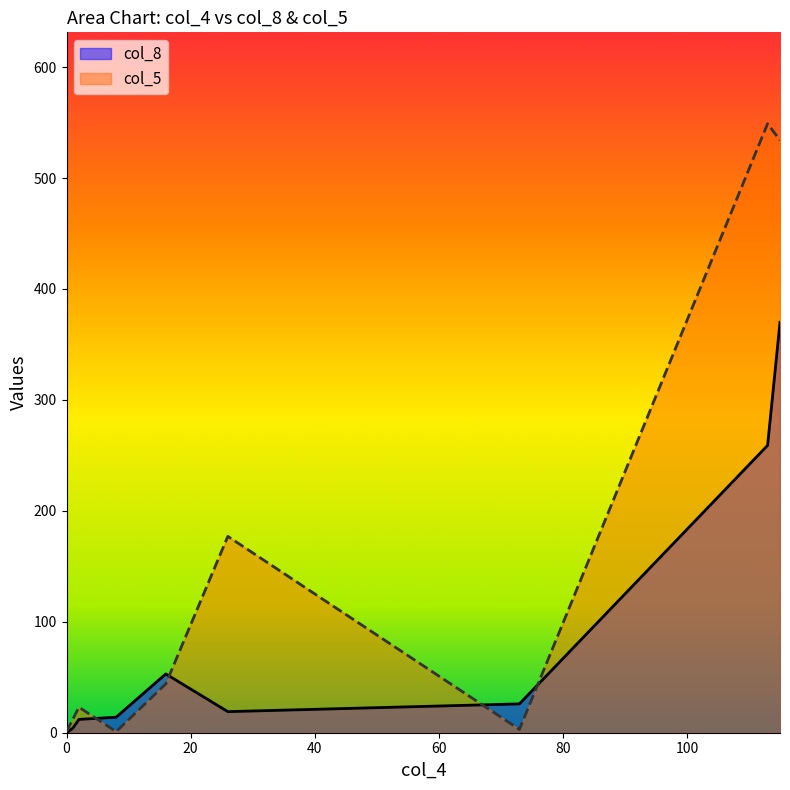

At how many categories does at least one series exceed 159?

3